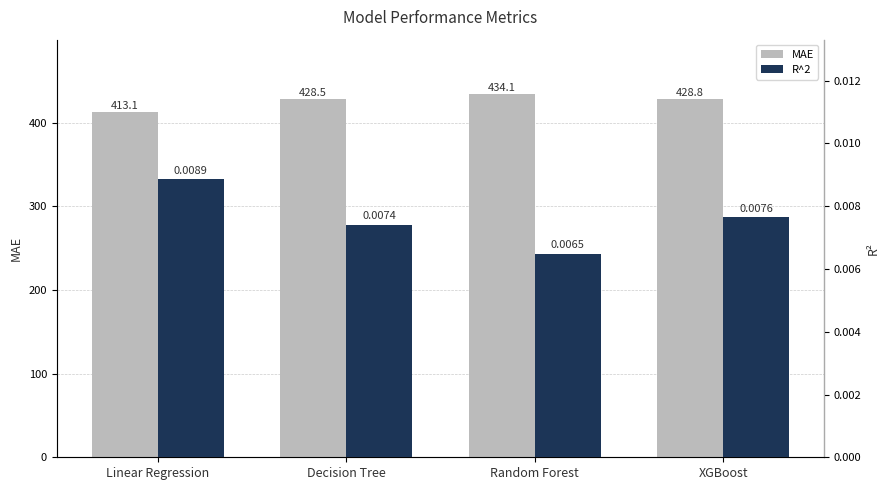

What is the value of the MAE bar at the 1st from the left?

413.1